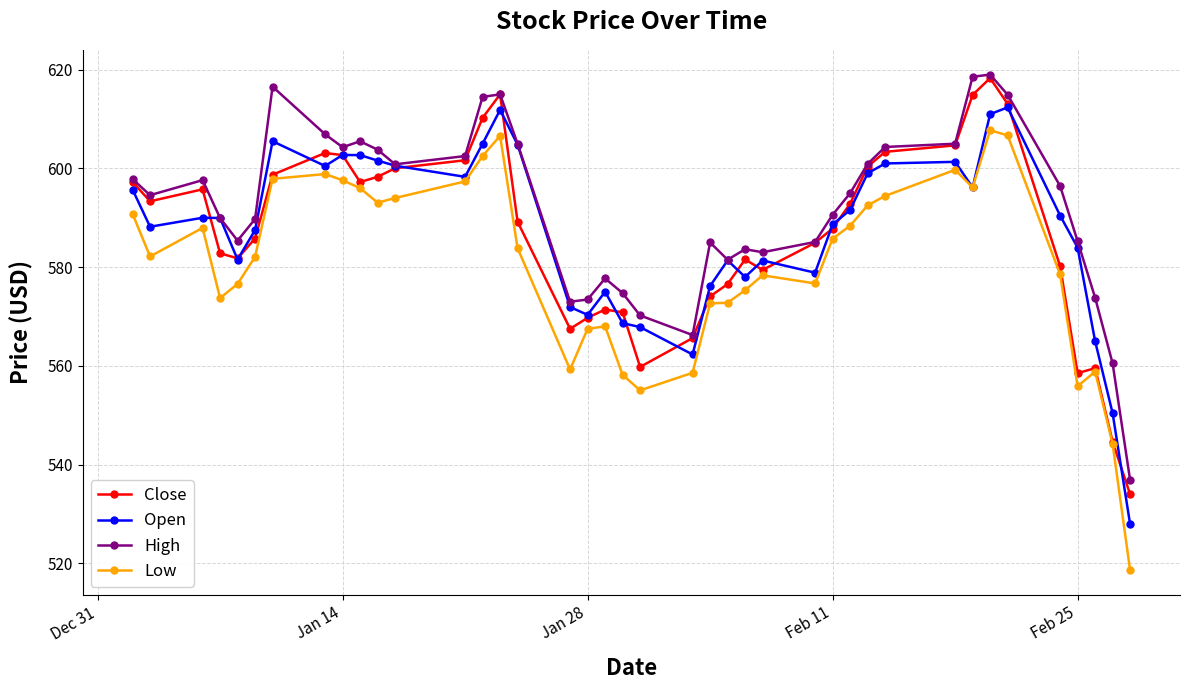

In Close, how many points are higher than both neighbors (excluding endpoints)?

7